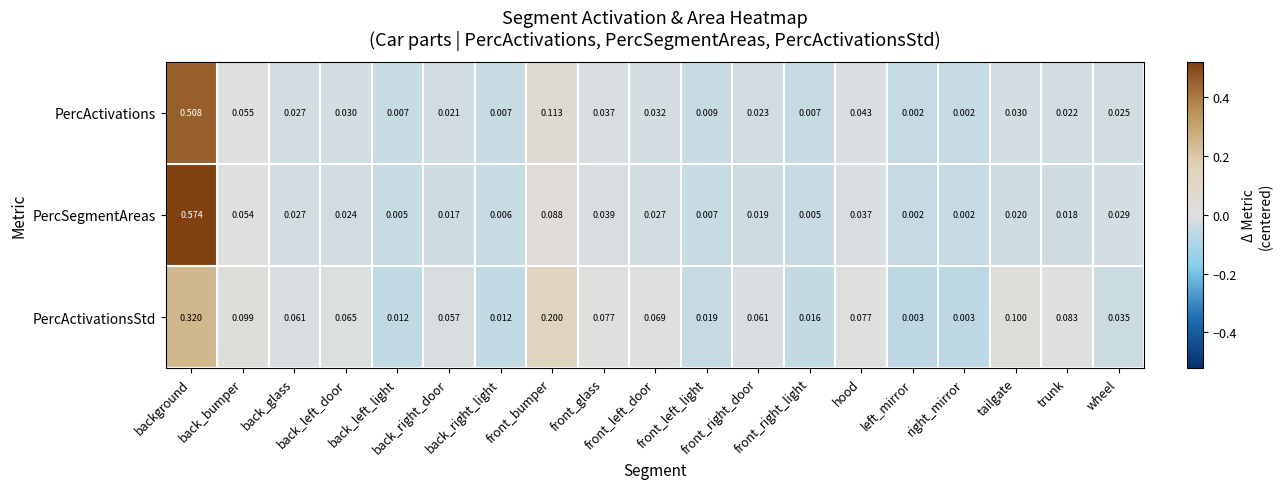

Rank the series by their maximum value, from lowest to highest.

PercActivationsStd, PercActivations, PercSegmentAreas